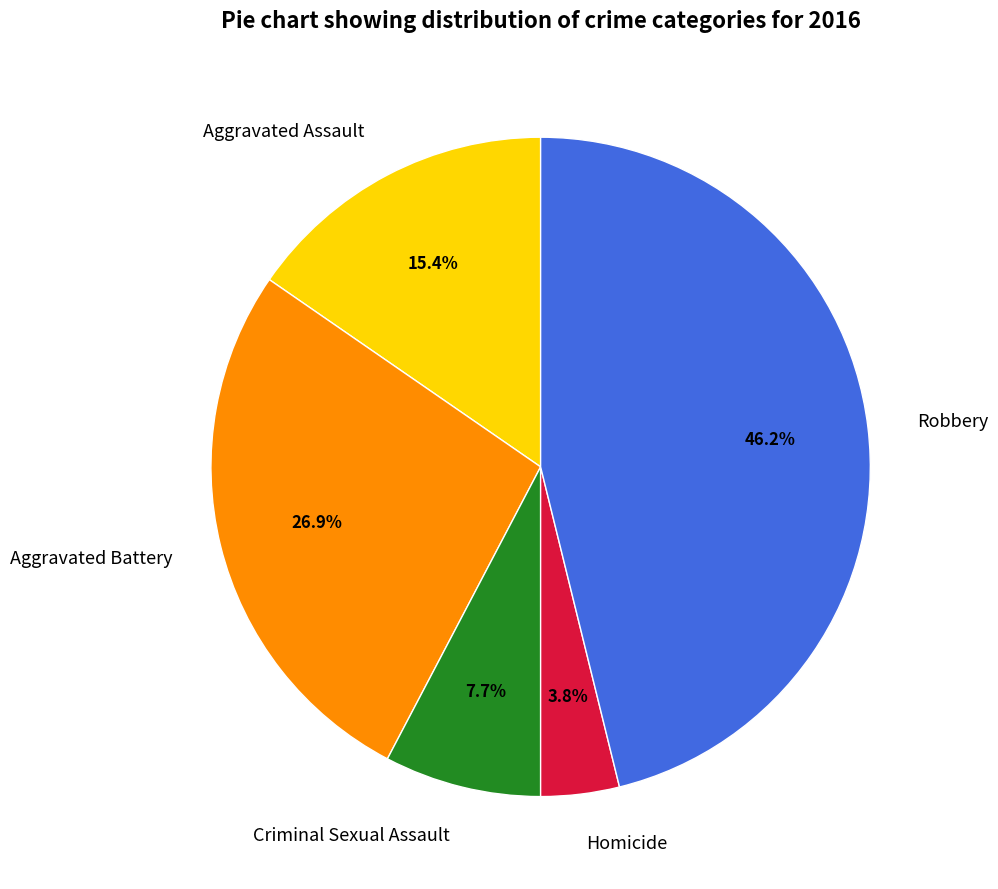

True or false: Robbery accounts for 36% of the total.

False